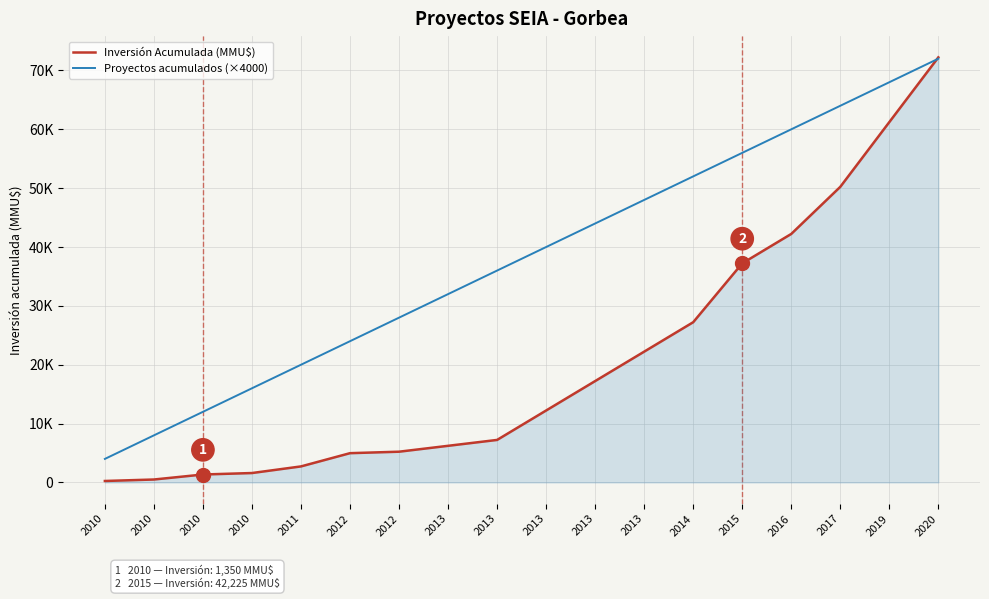

Is it true that Proyectos acumulados (×4000) equals 6264 at 2010?

False